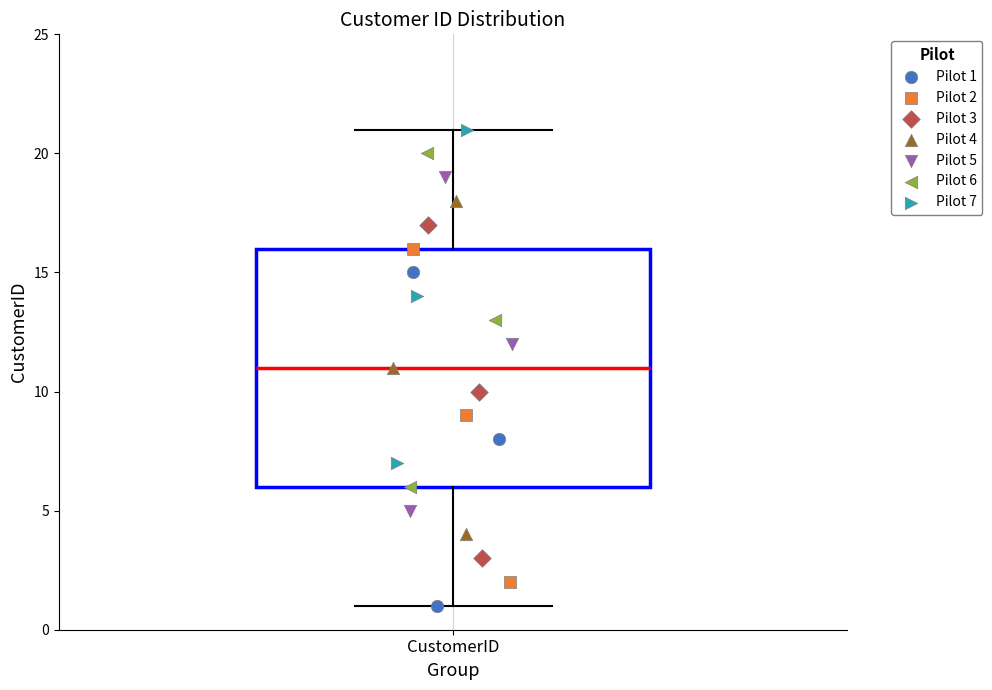

Where is the lower edge of the box for CustomerID on the y-axis? The values are not printed on the chart, so give them approximately, as read against the axis.

6